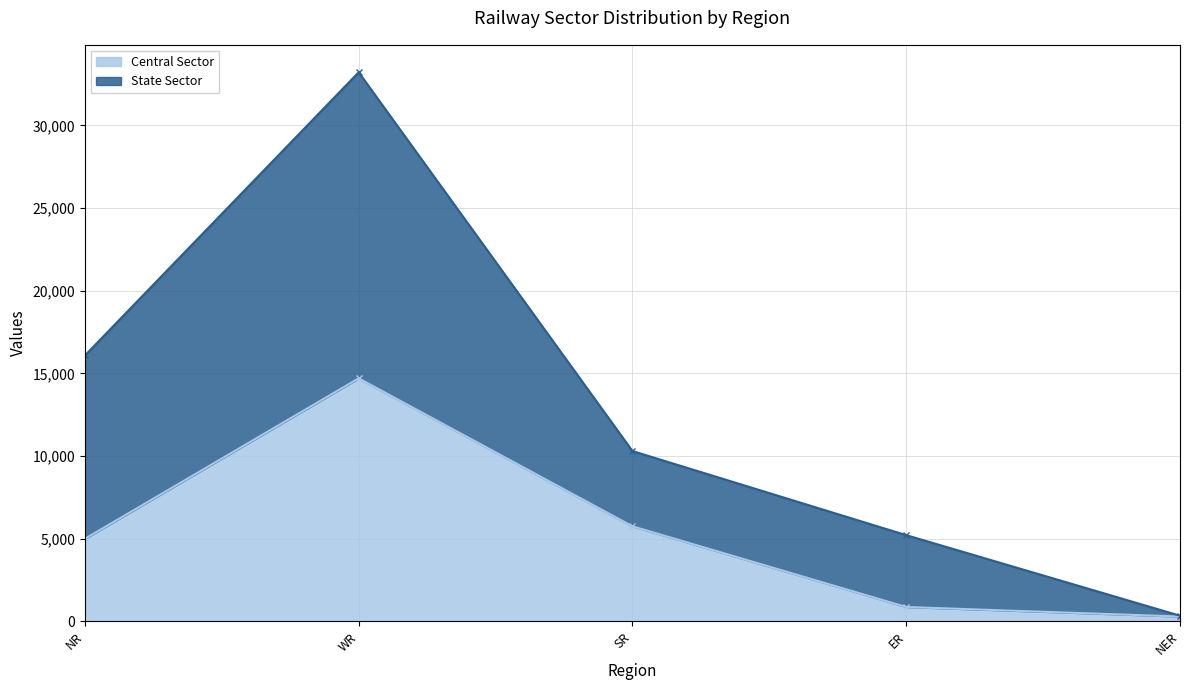

Count the State Sector values in the range 5215 to 16082.

3